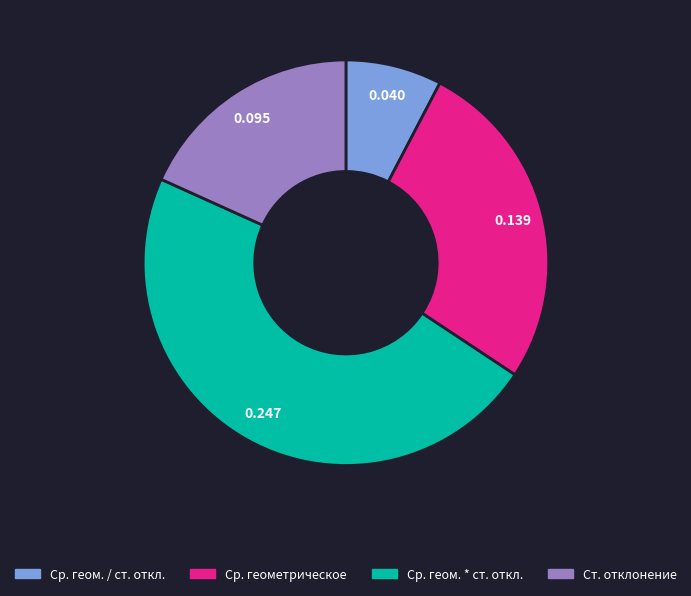

Is it true that Ср. геометрическое is 27% of the pie?

True